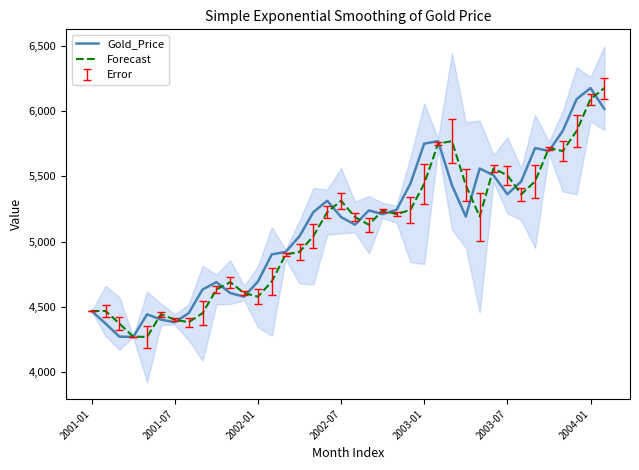

At 20, list the series in order from smallest to largest.

Forecast, Gold_Price